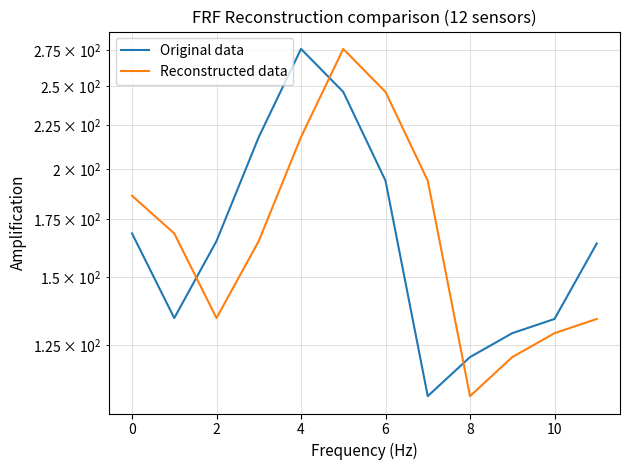

Reading left to right, transcribe all the data shown in this chart.

Original data: 168.5	134.3	165.1	218.0	276.0	246.0	194.0	109.0	121.0	129.0	134.0	164.0
Reconstructed data: 186.3	168.5	134.3	165.1	218.0	276.0	246.0	194.0	109.0	121.0	129.0	134.0